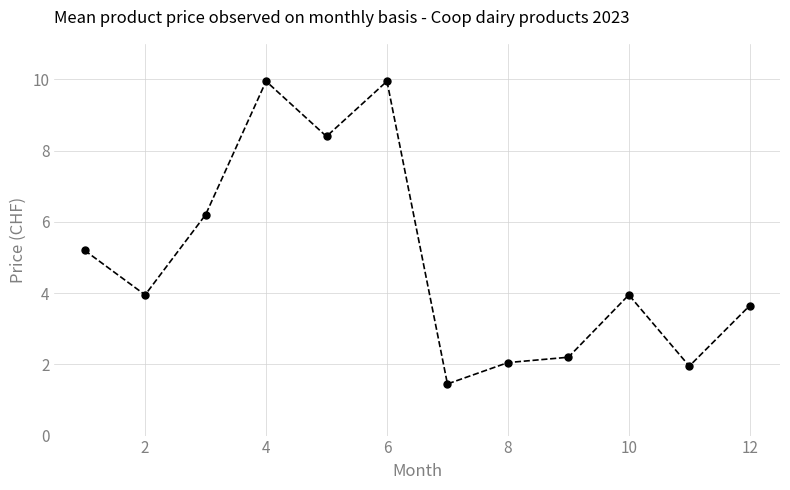

How many interior local valleys (lower than both neighbors) does the data have?

4